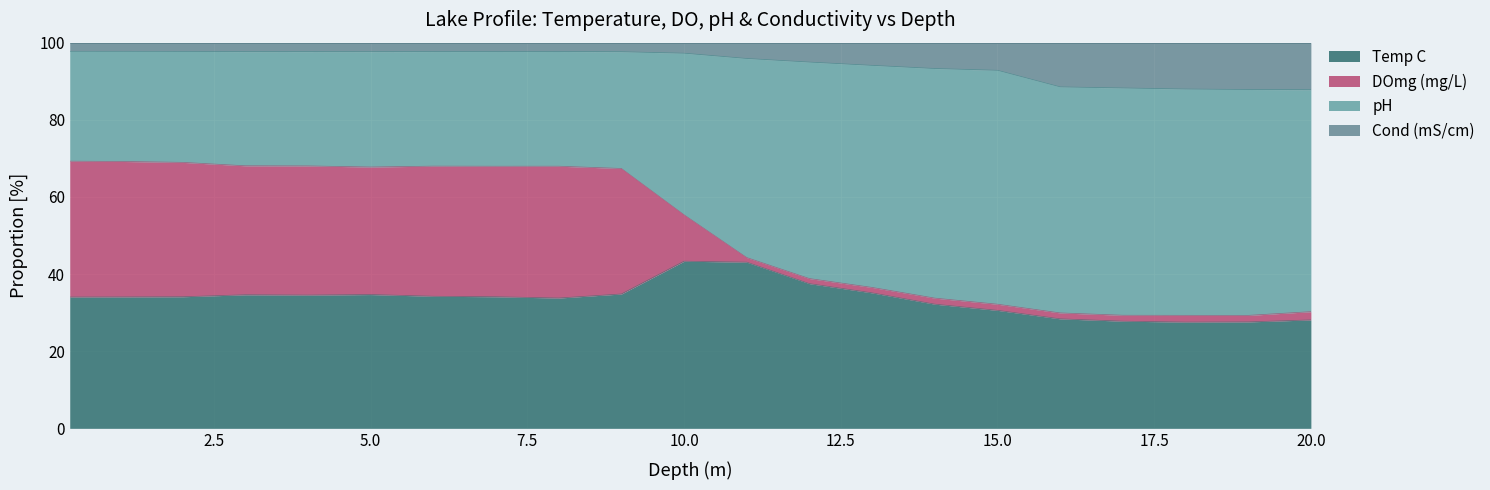

How many lines are shown in the chart?

4